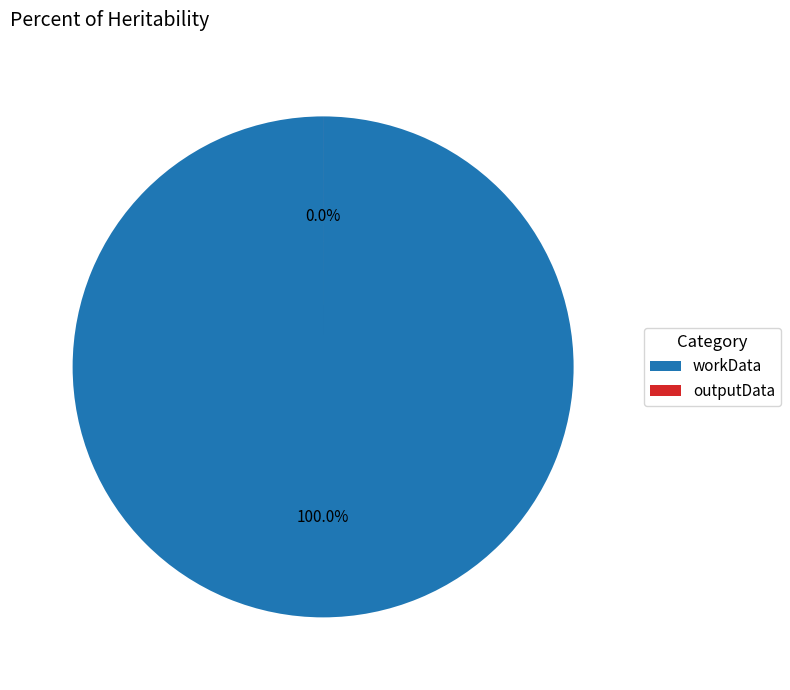

Which category has the biggest portion of the pie?

workData